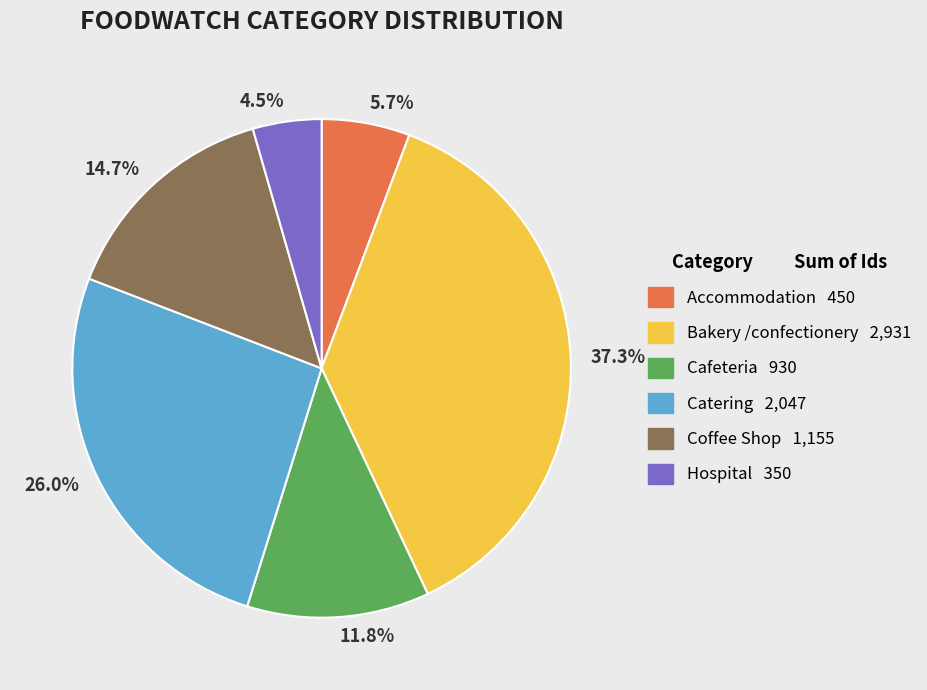

Count the number of slices in the pie.

6